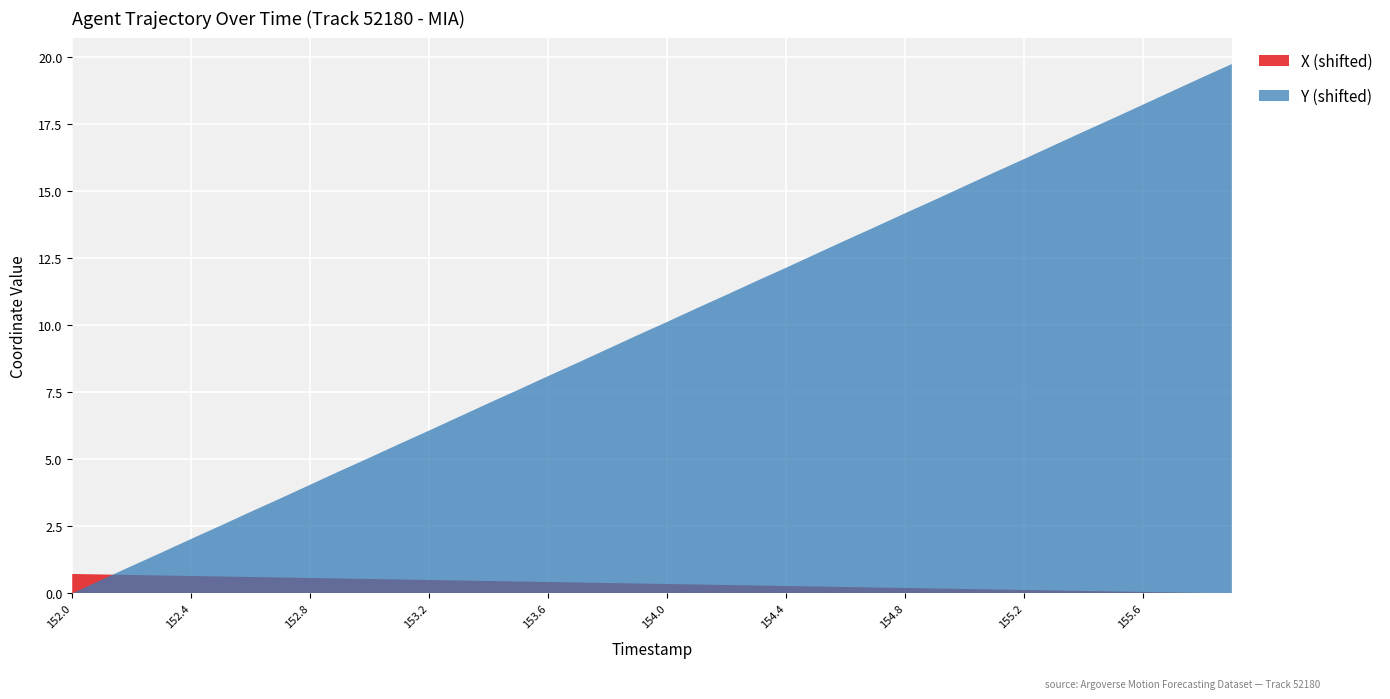

What value does the X (shifted) series have at 152.8?

0.6